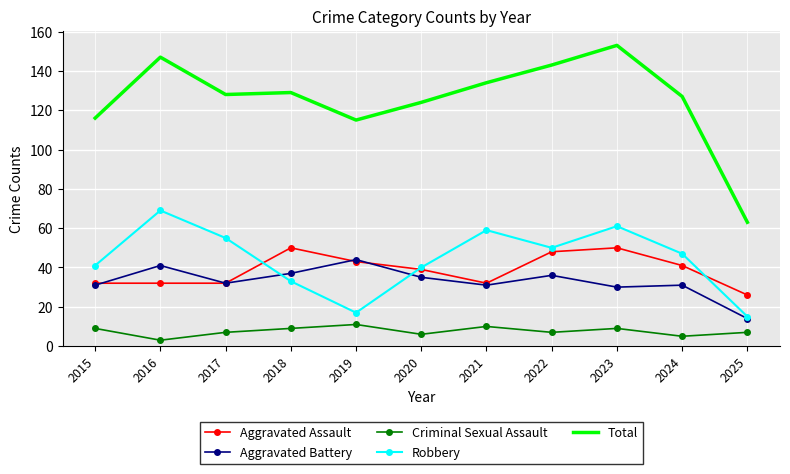

Reading left to right, extract all data points from this chart.

Aggravated Assault: 32	32	32	50	43	39	32	48	50	41	26
Aggravated Battery: 31	41	32	37	44	35	31	36	30	31	14
Criminal Sexual Assault: 9	3	7	9	11	6	10	7	9	5	7
Robbery: 41	69	55	33	17	40	59	50	61	47	15
Total: 116	147	128	129	115	124	134	143	153	127	63